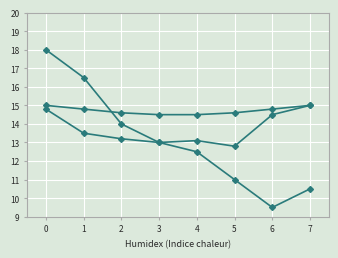

How many distinct data groups are displayed?

3